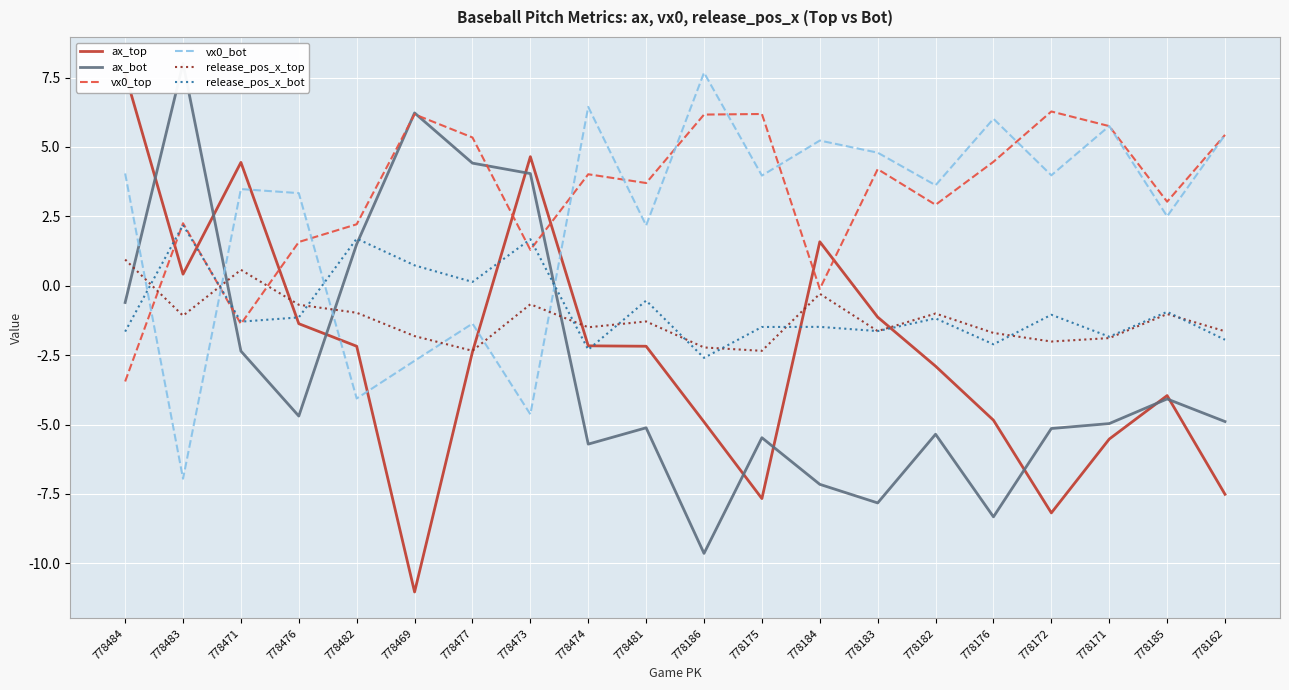

What is the sum of all release_pos_x_top values?

-24.6